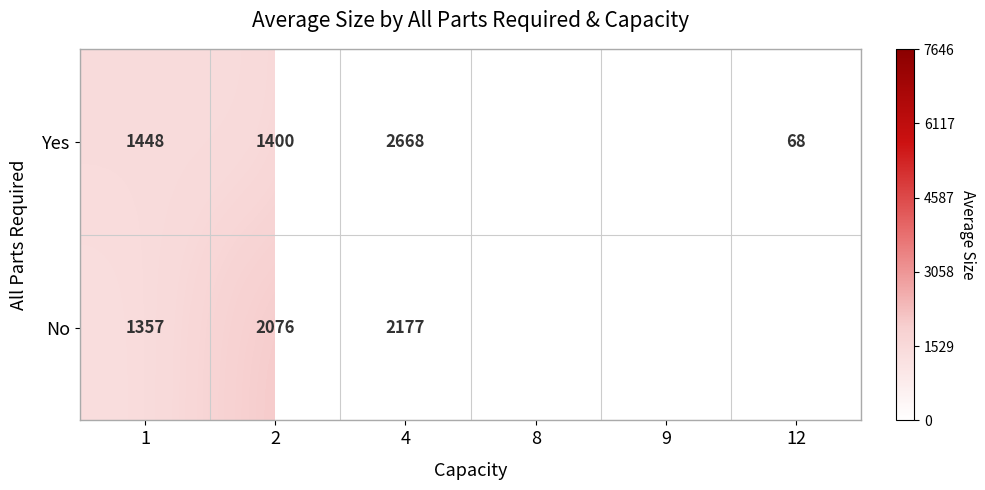

The value of No at 4 is 3886.5. True or false?

False